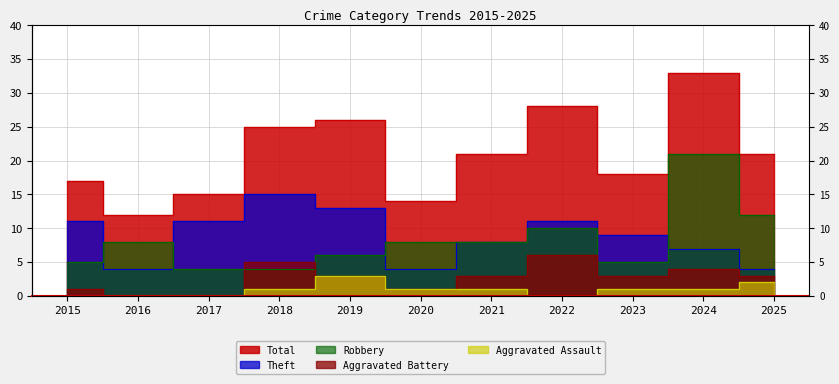

How many lines are shown in the chart?

5